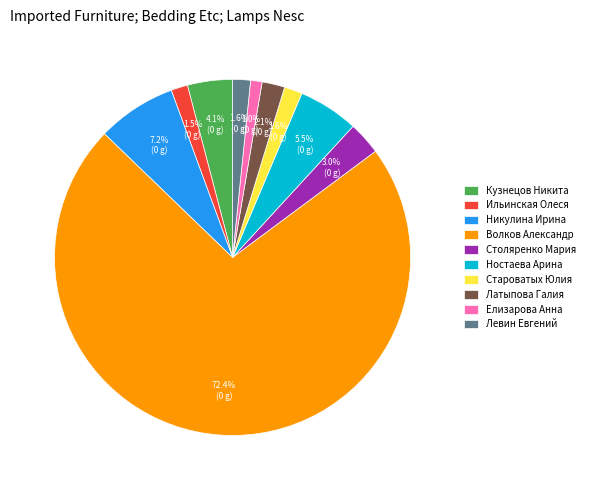

Which category has the biggest portion of the pie?

Волков Александр